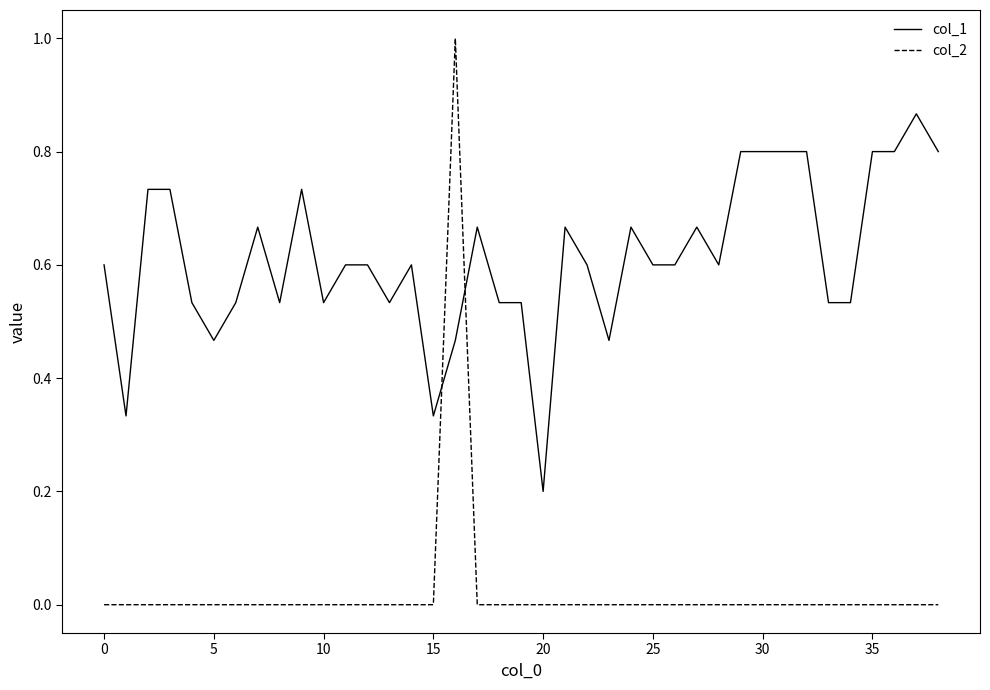

What is the maximum value for col_2?

1.0